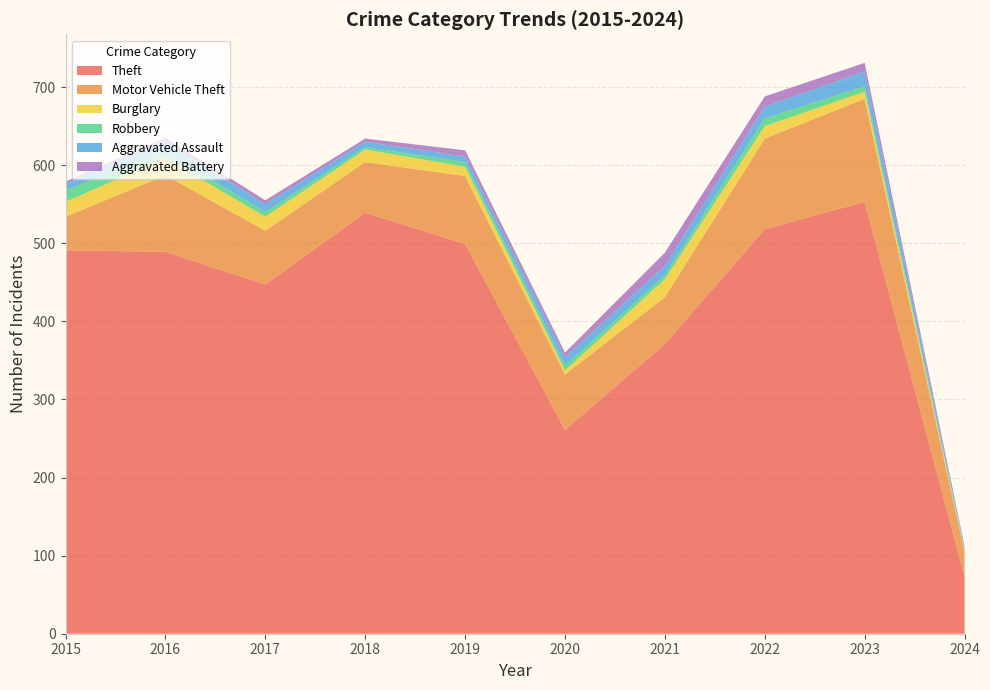

Reading left to right, extract all data points from this chart.

Theft: 2015=491	2016=489	2017=447	2018=539	2019=499	2020=261	2021=371	2022=518	2023=553	2024=73
Motor Vehicle Theft: 2015=43	2016=98	2017=69	2018=65	2019=87	2020=71	2021=60	2022=116	2023=132	2024=31
Burglary: 2015=19	2016=22	2017=18	2018=16	2019=12	2020=5	2021=23	2022=16	2023=9	2024=2
Robbery: 2015=15	2016=8	2017=6	2018=3	2019=6	2020=6	2021=5	2022=10	2023=7	2024=2
Aggravated Assault: 2015=8	2016=13	2017=10	2018=7	2019=7	2020=11	2021=12	2022=15	2023=19	2024=2
Aggravated Battery: 2015=3	2016=5	2017=5	2018=4	2019=8	2020=6	2021=17	2022=13	2023=11	2024=2